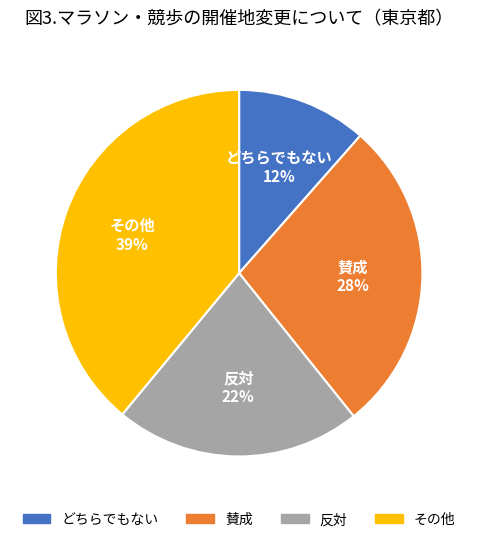

How many segments does this pie chart have?

4